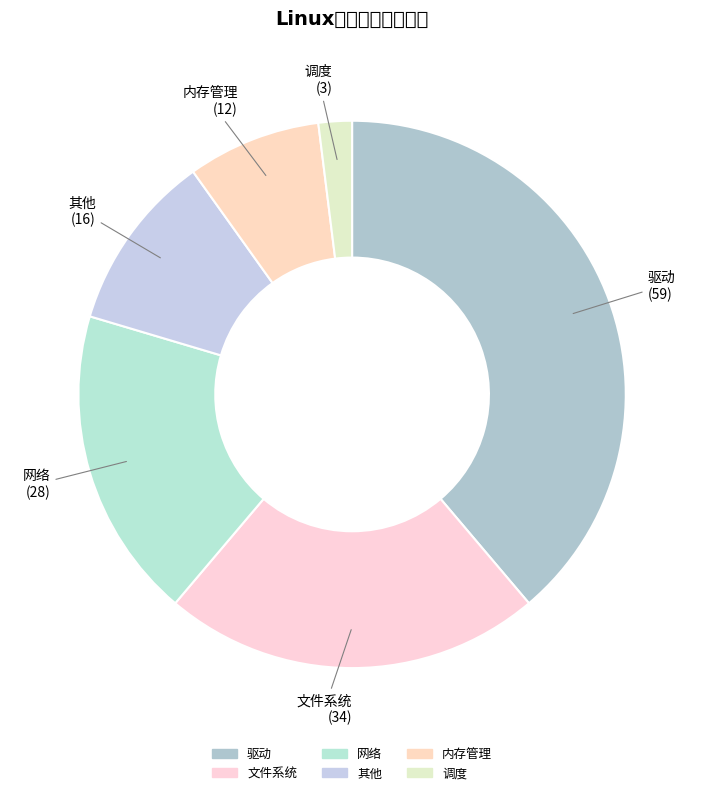

True or false: 网络 accounts for 18% of the total.

True